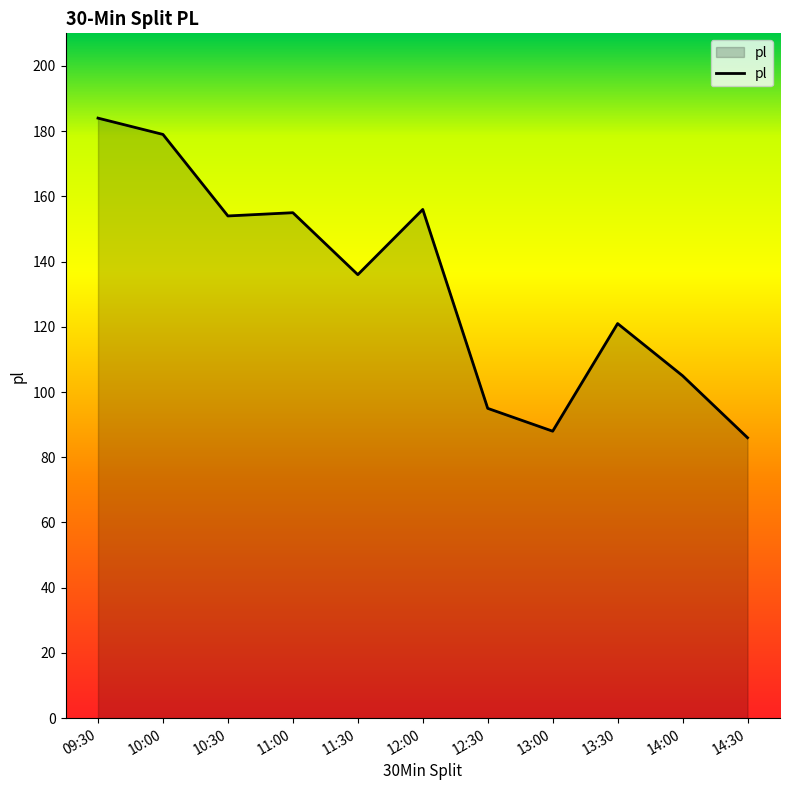

What position from the right is 13:00?

4